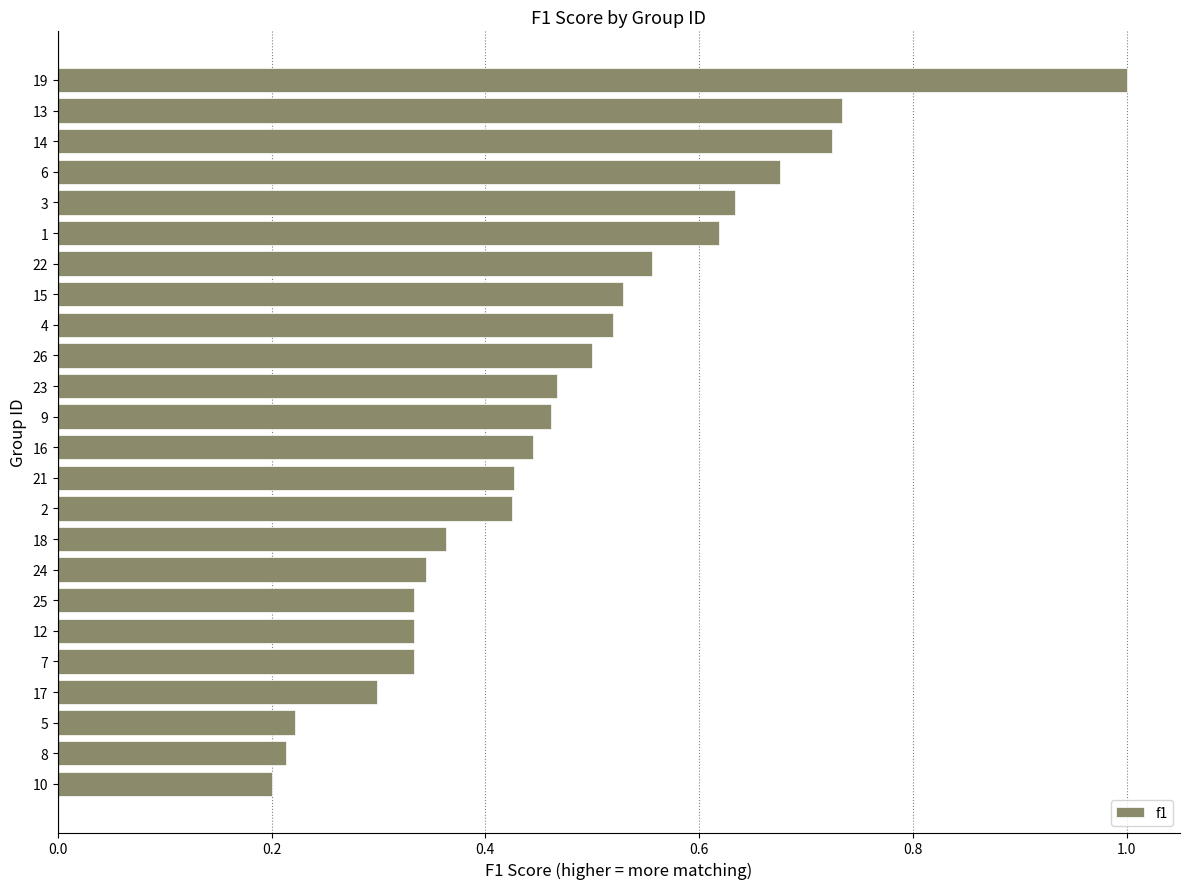

Which label corresponds to the largest value in the chart?

19